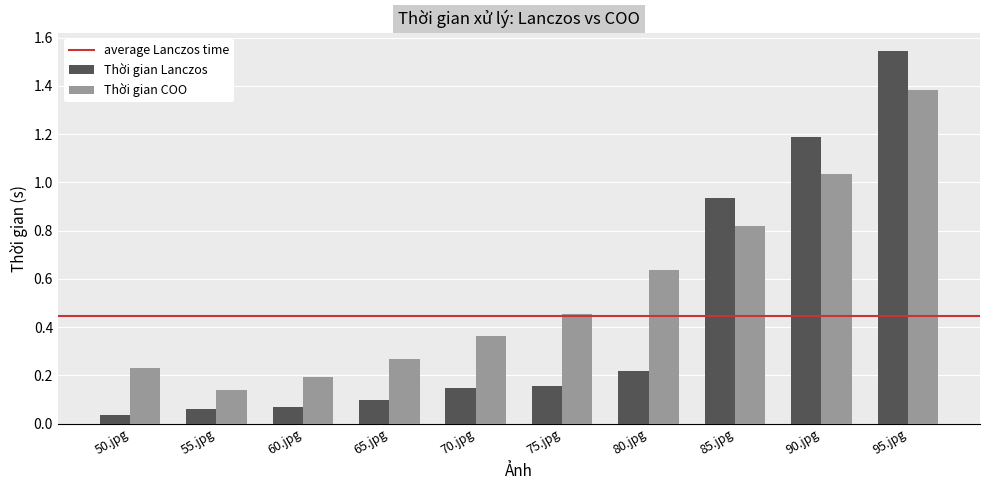

Which series has the largest total across all categories?

Thời gian COO